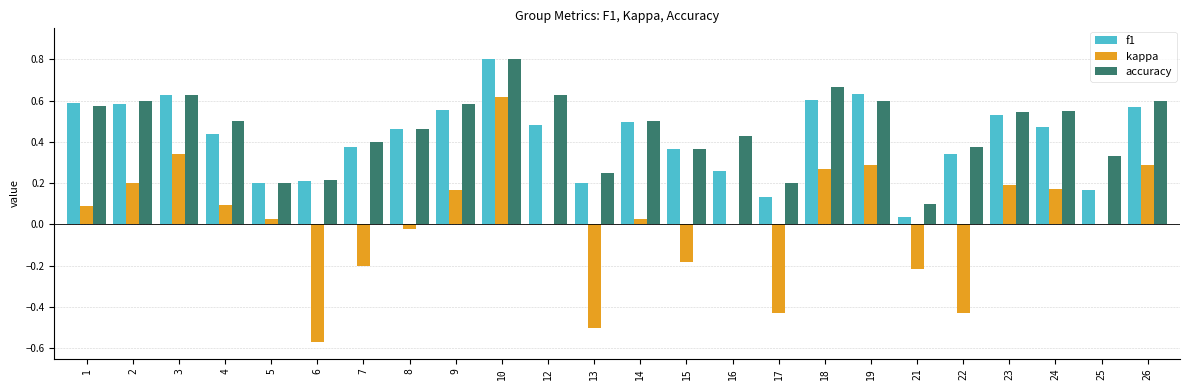

The value of f1 at 2 is 1.0. True or false?

False